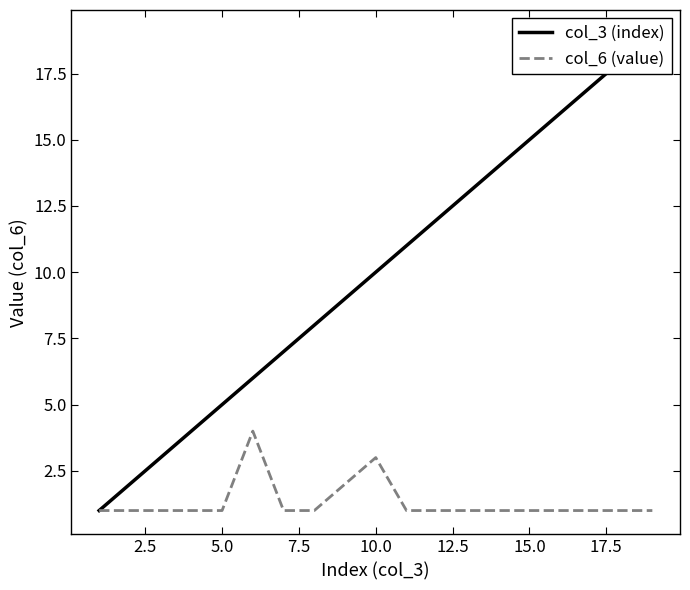

Between 12.5 and 10.0, which is larger?

12.5